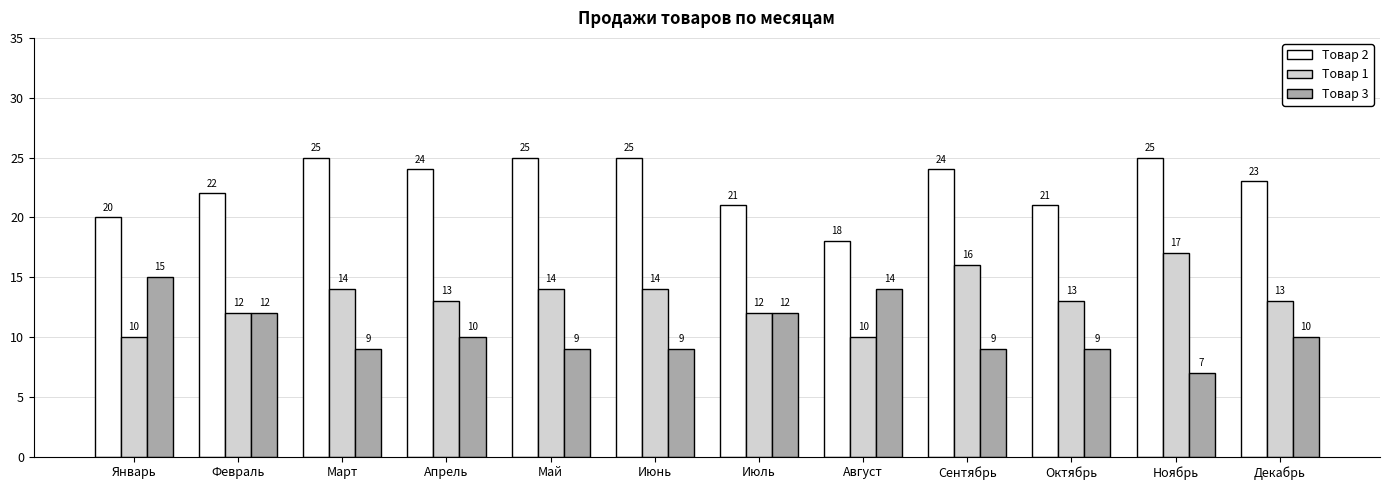

What is the spread (max minus min) of values at Февраль?

10